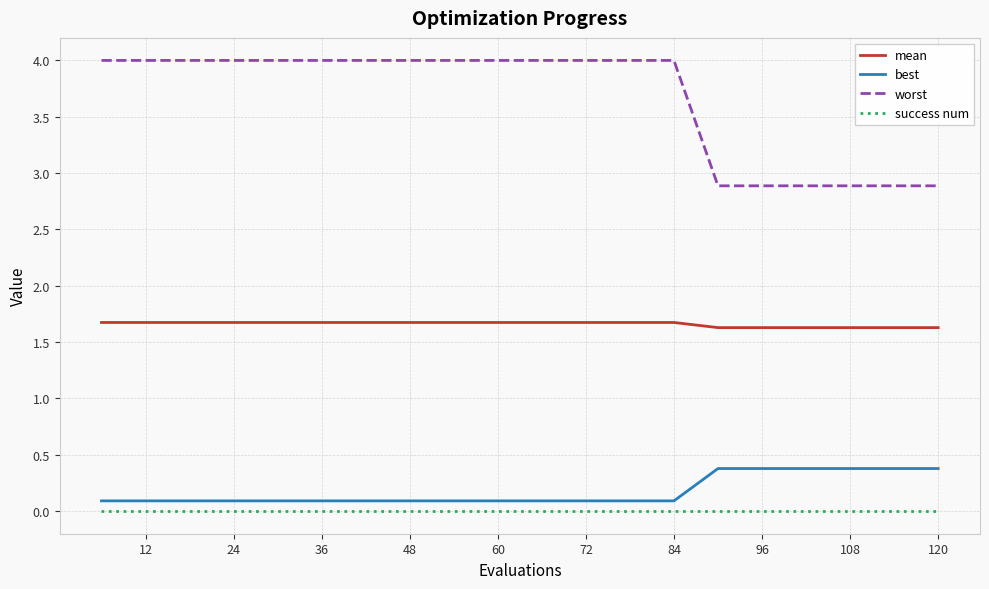

Which series has the largest total across all categories?

worst